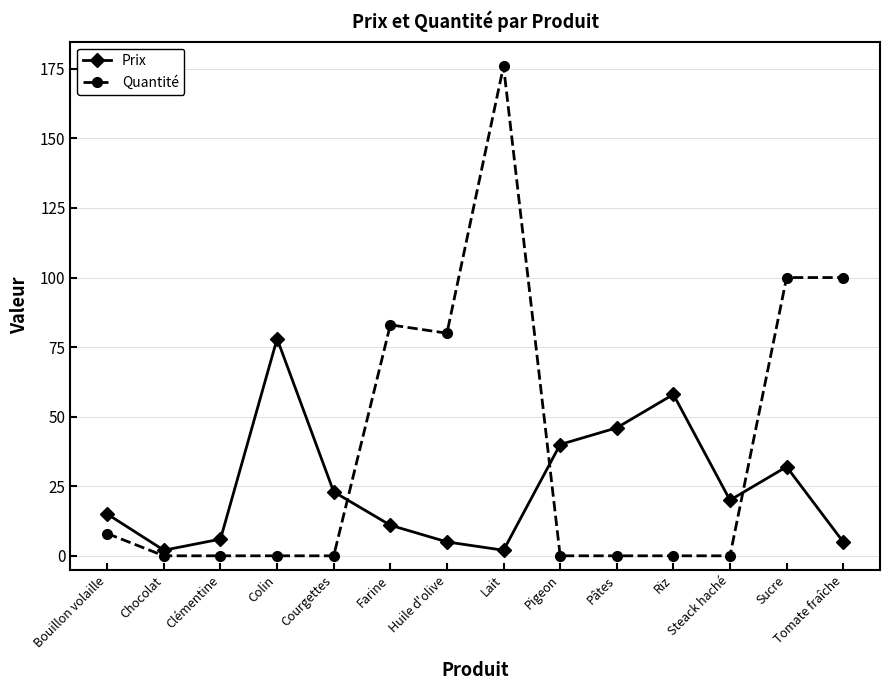

List the series in order of their peak value, highest first.

Quantité, Prix